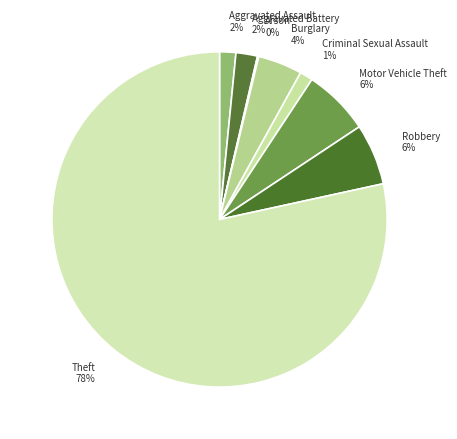

Combined, do Motor Vehicle Theft and Aggravated Battery account for over 50%?

No